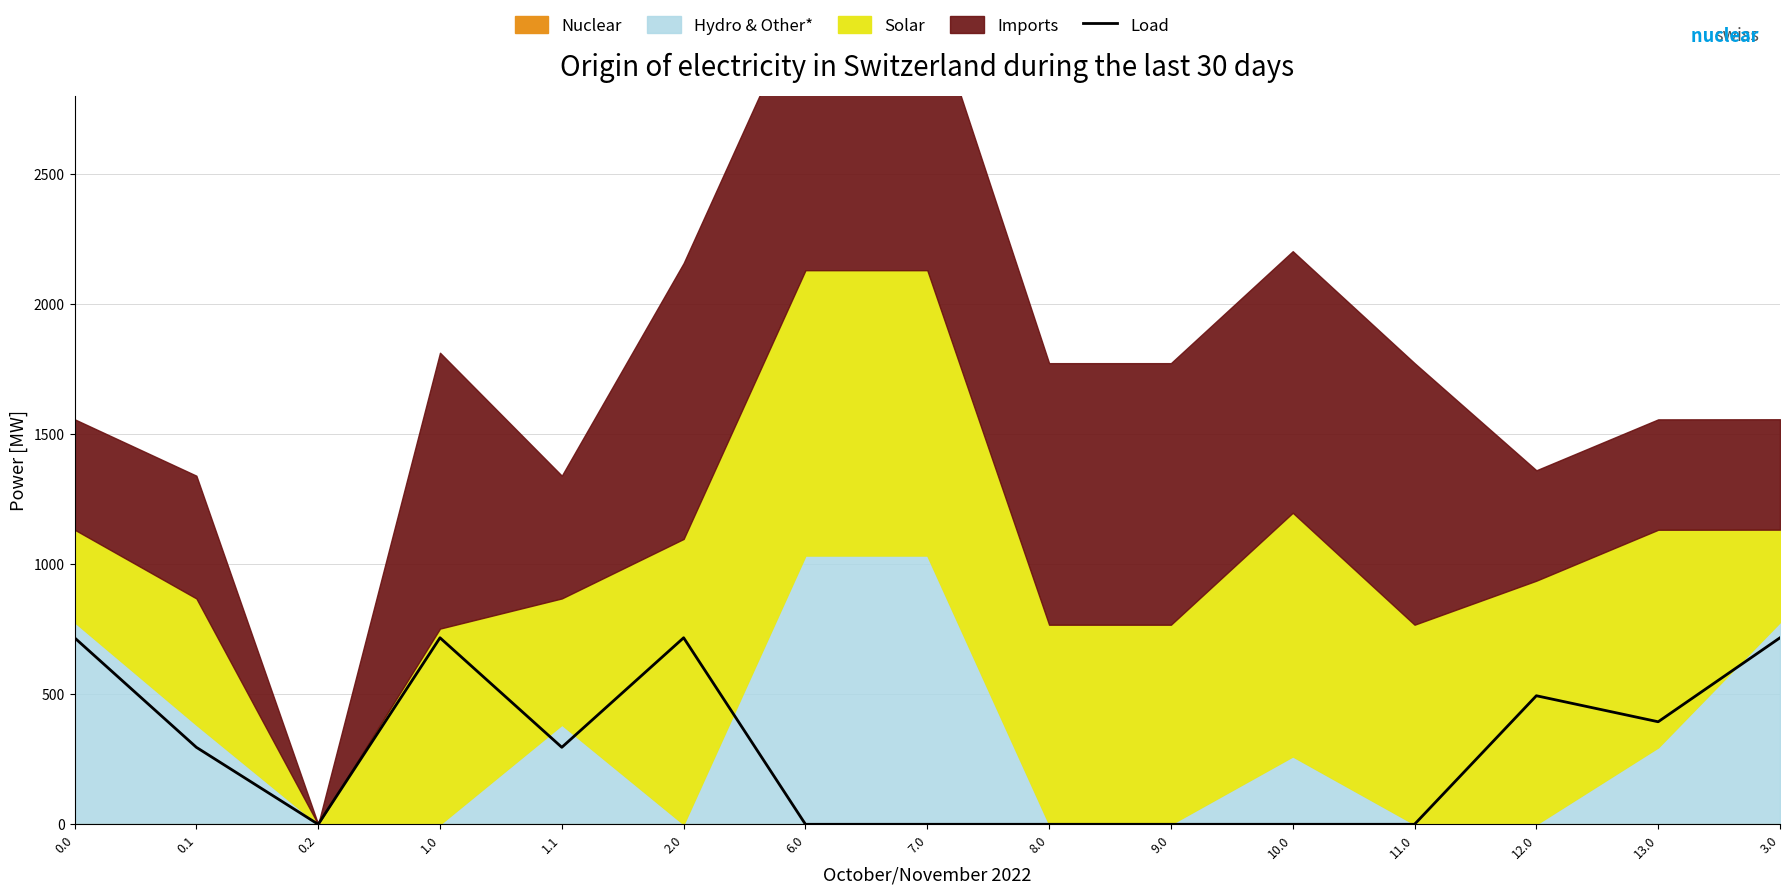

Reading left to right, transcribe all the data shown in this chart.

0.0=716.9	0.1=295.9	0.2=0.0	1.0=716.9	1.1=295.9	2.0=716.9	6.0=0.0	7.0=0.0	8.0=0.0	9.0=0.0	10.0=0.0	11.0=0.0	12.0=494.1	13.0=394.1	3.0=716.9